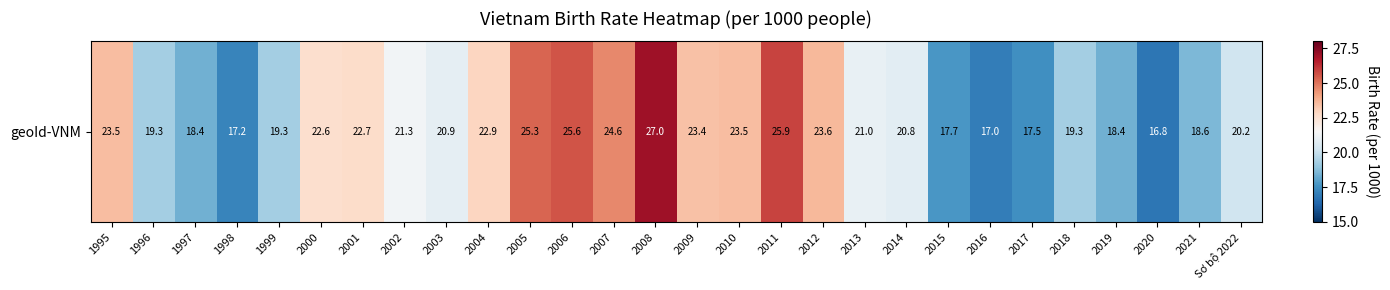

Where does the data first go above 21?

1995